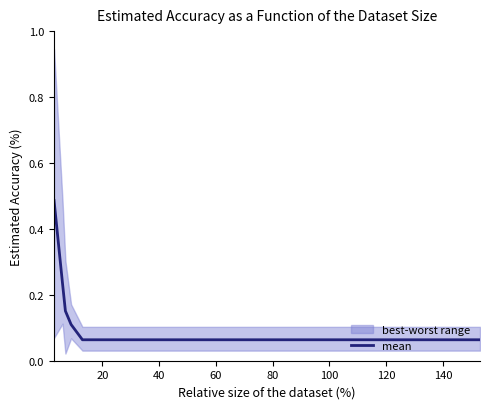

What is the average value?

0.1